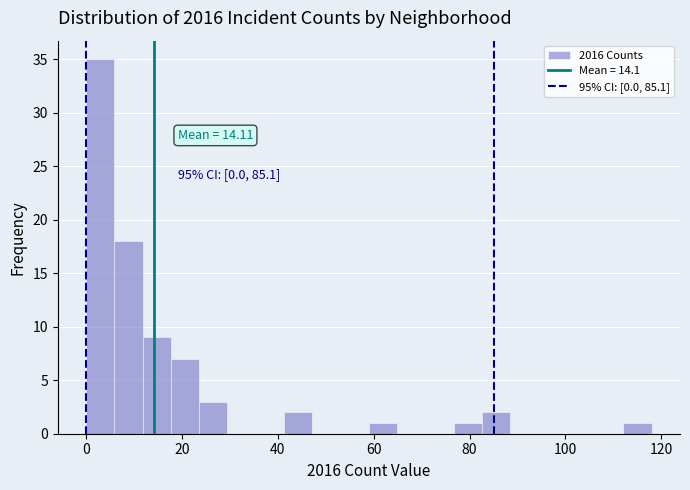

Read against the x-axis, roughly where is the centre of the tallest bar?

2